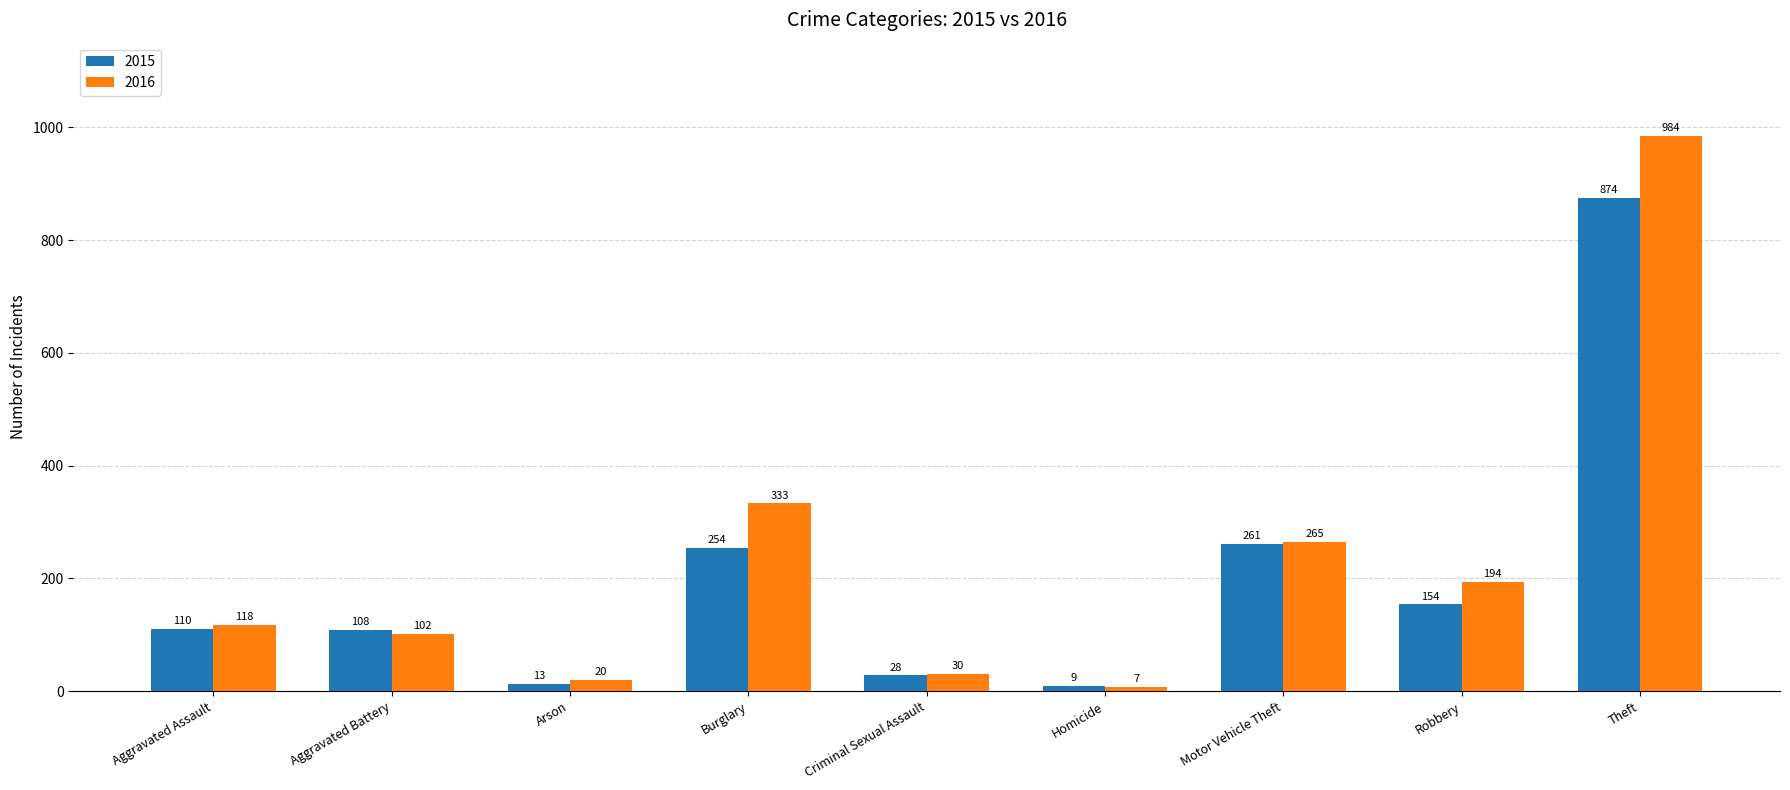

What is the sum of the 2015 values at Theft and Arson?

887